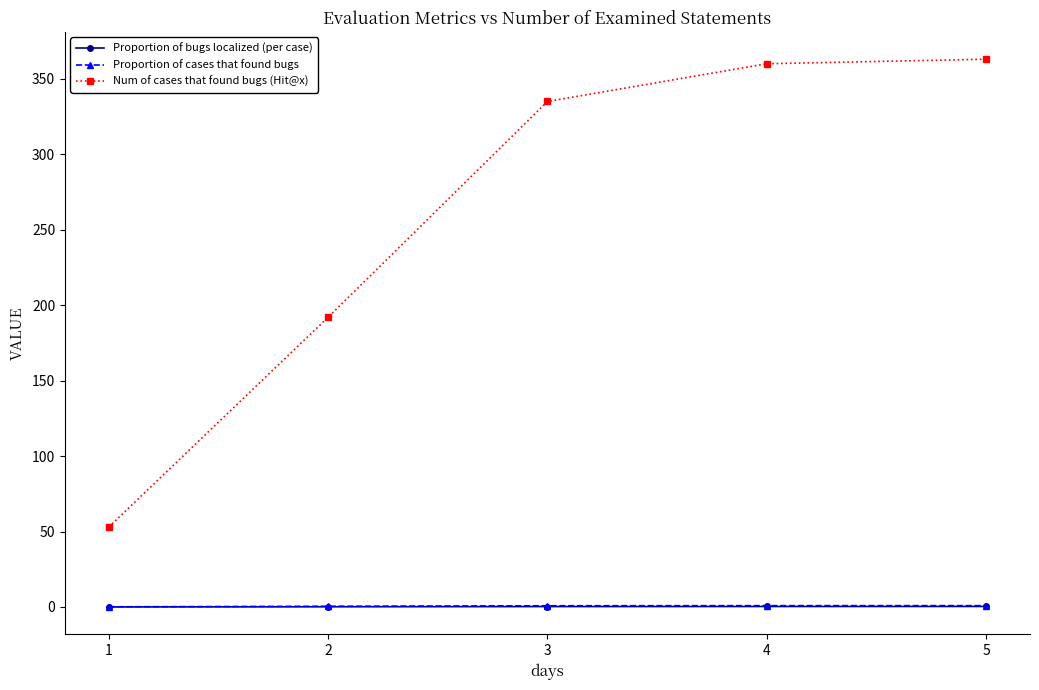

What is the highest value of the Num of cases that found bugs (Hit@x) series?

363.0